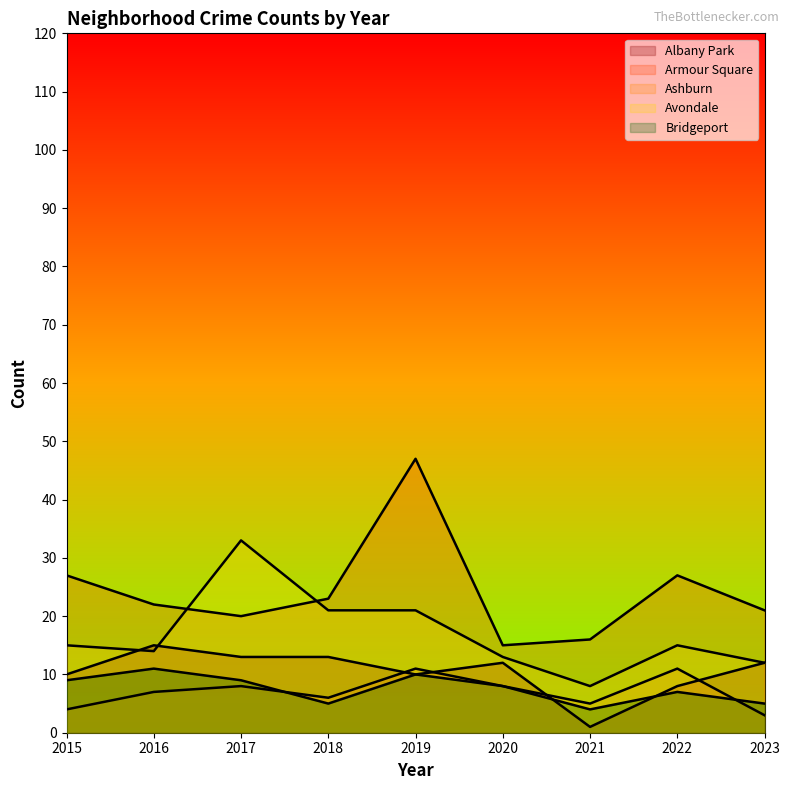

At which label does Bridgeport reach its minimum?

2021